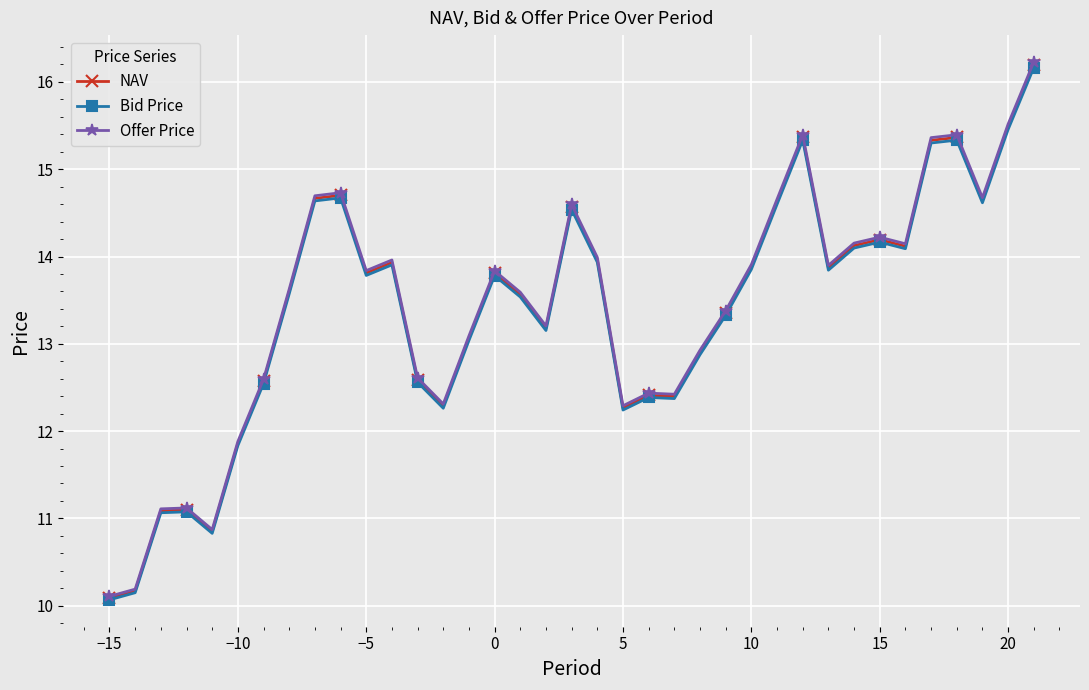

What is the sum of all Offer Price values?

497.0